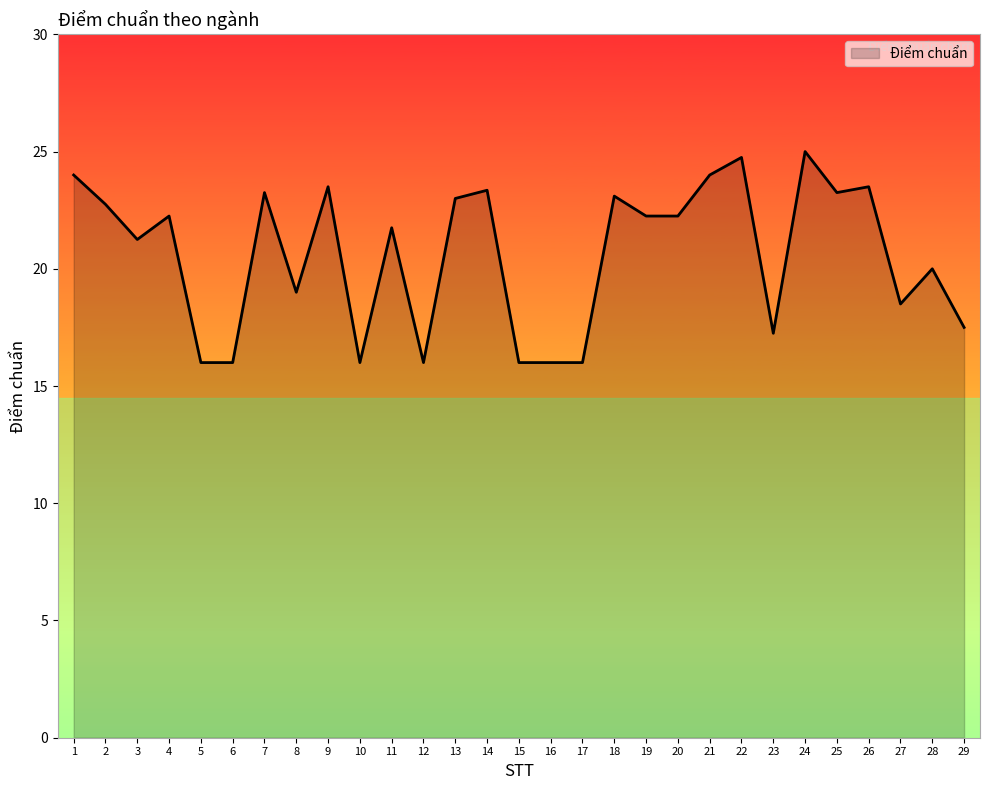

How many categories are shown in the chart?

29